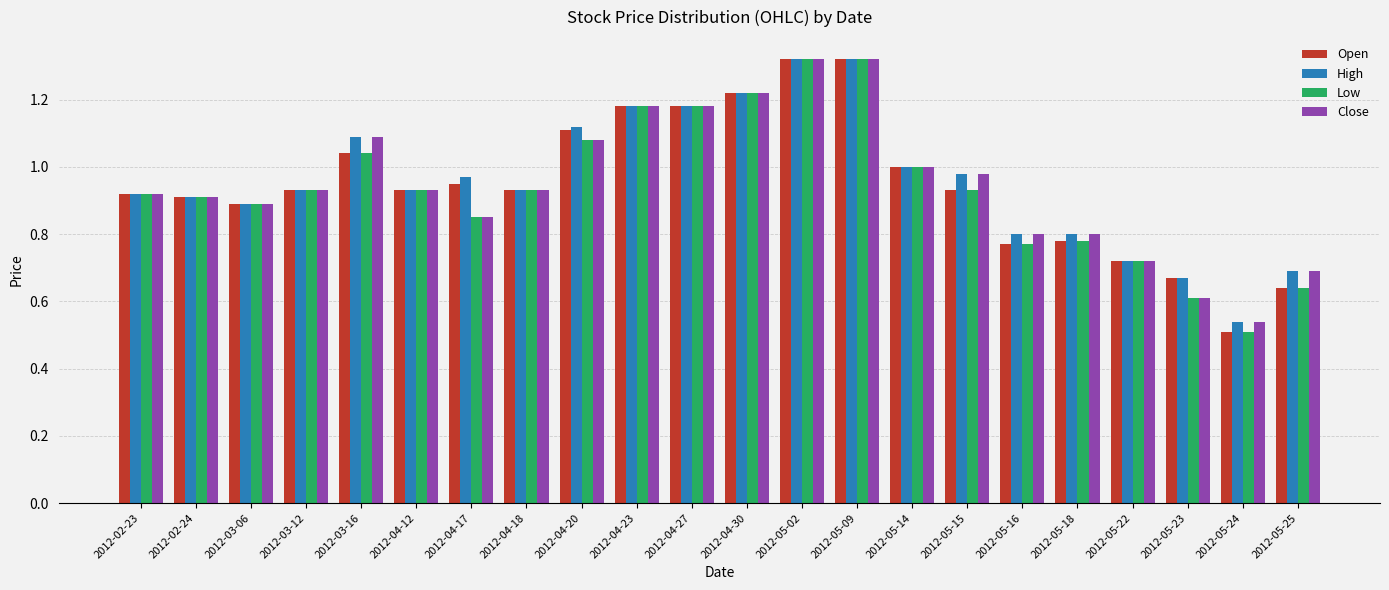

Is the value of Low at 2012-04-12 greater than the value of Open at 2012-04-27?

No